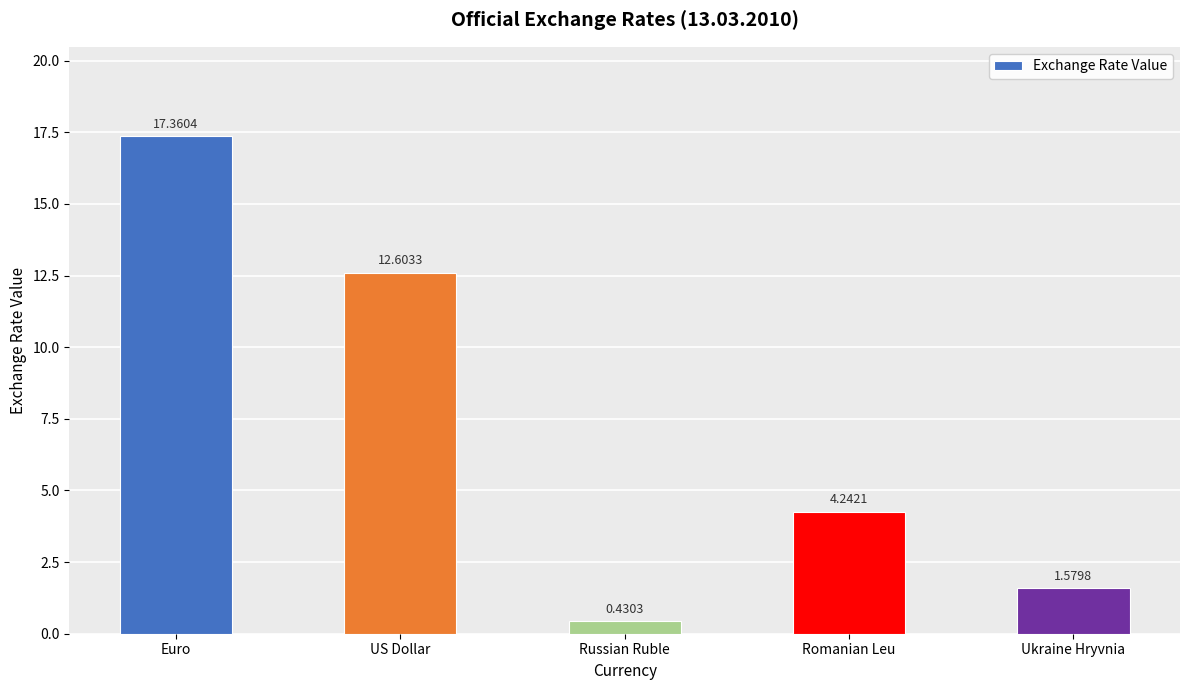

What is the ratio of the value at Euro to the value at Ukraine Hryvnia?

11.0